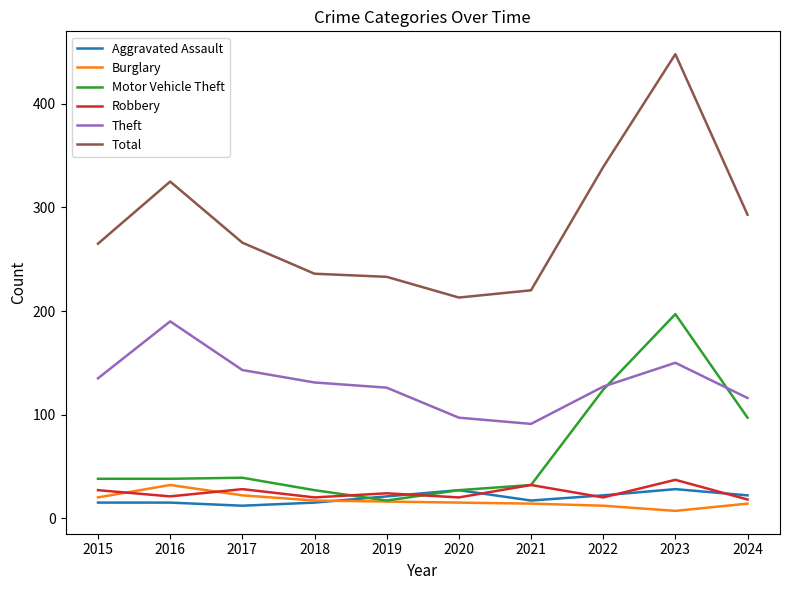

Which category has the highest value across all series?

2023